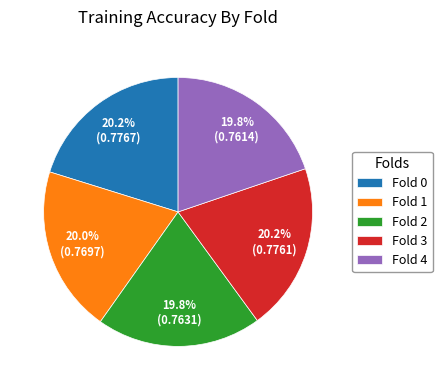

How many slices are in this pie chart?

5